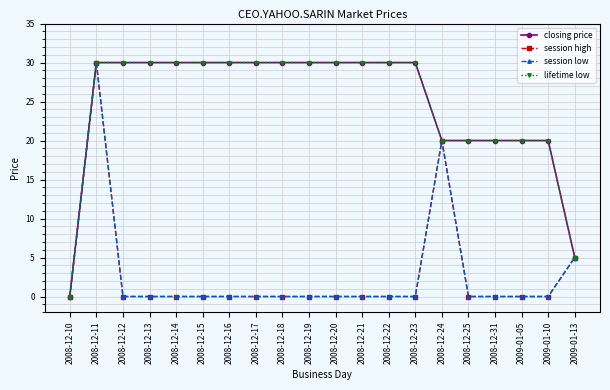

Rank the categories by session high value from highest to lowest.

2008-12-11, 2008-12-24, 2009-01-13, 2008-12-10, 2008-12-12, 2008-12-13, 2008-12-14, 2008-12-15, 2008-12-16, 2008-12-17, 2008-12-18, 2008-12-19, 2008-12-20, 2008-12-21, 2008-12-22, 2008-12-23, 2008-12-25, 2008-12-31, 2009-01-05, 2009-01-10